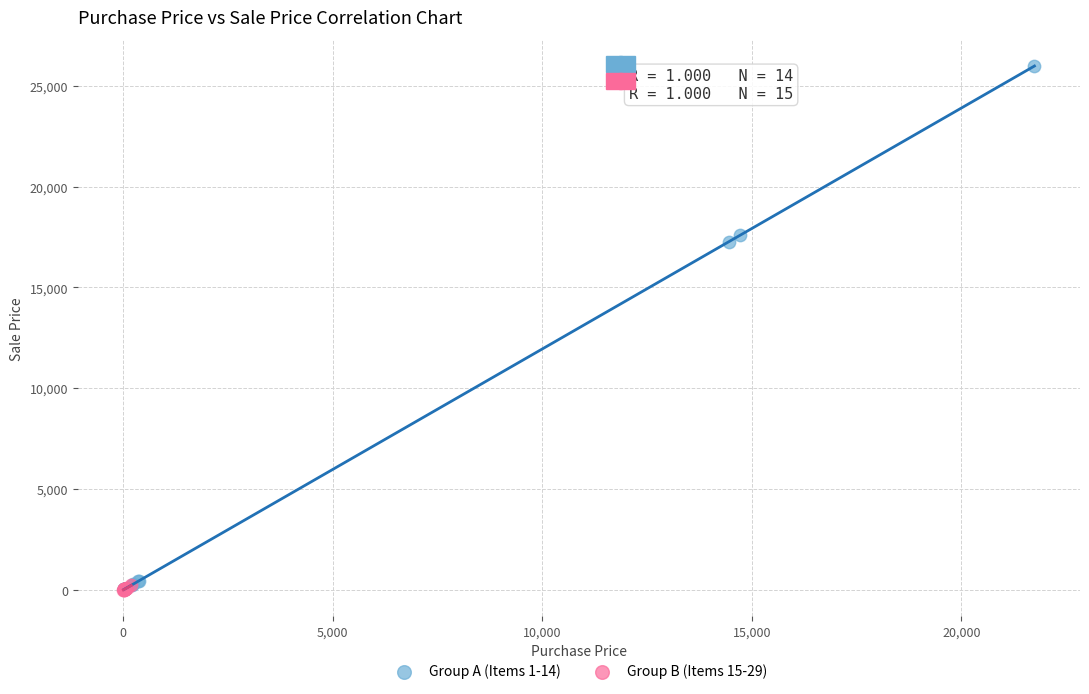

Which series has the widest spread of Y values?

Group A (Items 1-14)